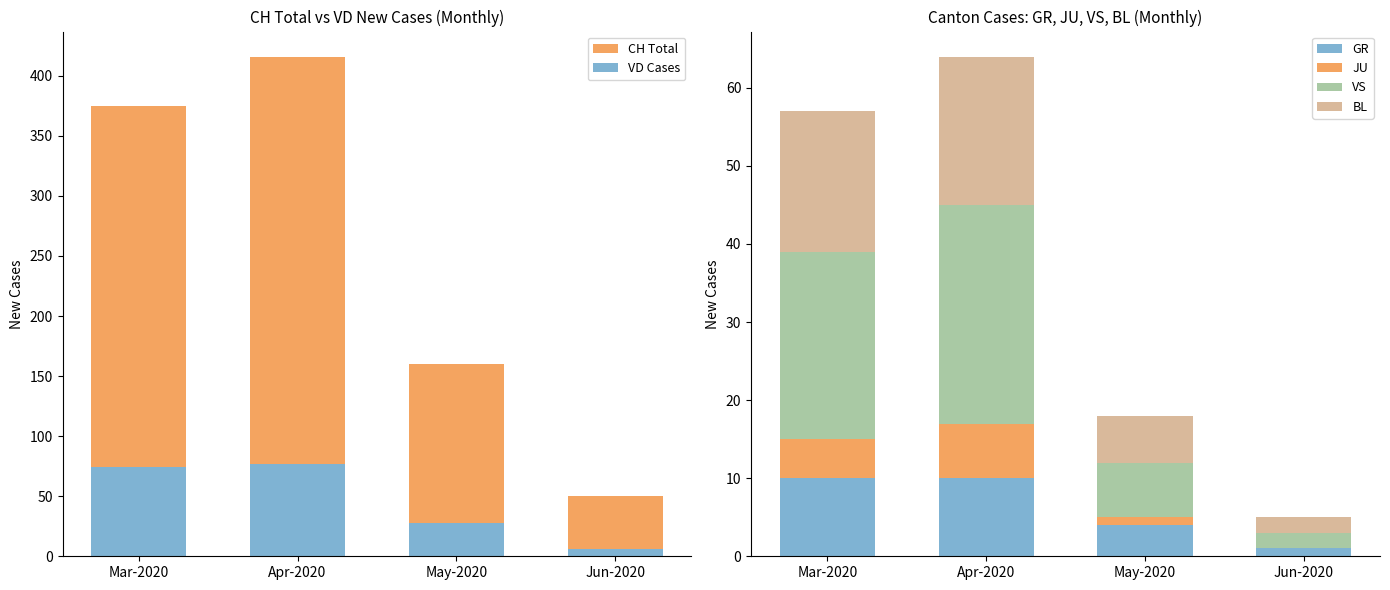

Reading right to left, what are all the values shown in this chart?

CH Total: 50	160	416	375
VD Cases: 6	28	77	74
GR: 1	4	10	10
JU: 0	1	7	5
VS: 2	7	28	24
BL: 2	6	19	18